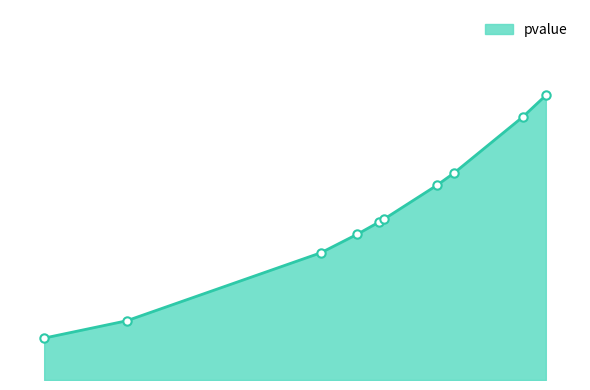

How many lines are shown in the chart?

1